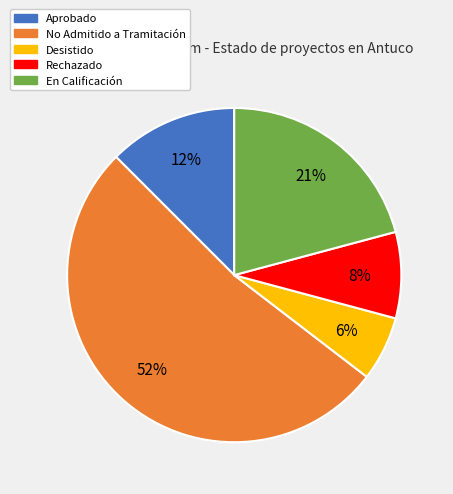

Rank the categories by value from lowest to highest.

Desistido, Rechazado, Aprobado, En Calificación, No Admitido a Tramitación